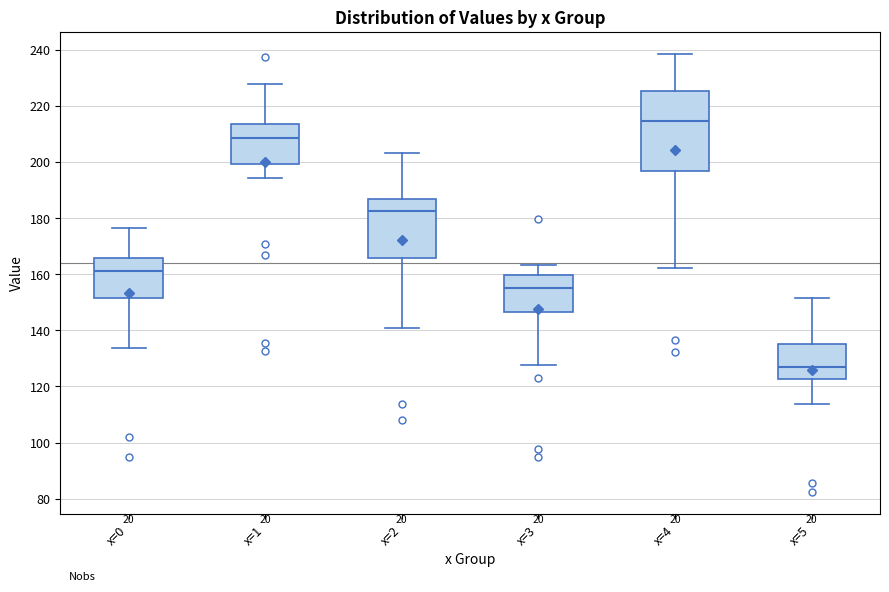

Reading left to right, read every box against the y-axis: the position of its median line, the range the box covers, and the ends of its whiskers. The values are not printed on the chart, so give them approximately, as read against the axis.

x=0: median 162, box 152 to 166, whiskers 134 to 176
x=1: median 208, box 200 to 214, whiskers 194 to 228
x=2: median 182, box 166 to 186, whiskers 140 to 204
x=3: median 156, box 146 to 160, whiskers 128 to 164
x=4: median 214, box 196 to 226, whiskers 162 to 238
x=5: median 128, box 122 to 136, whiskers 114 to 152